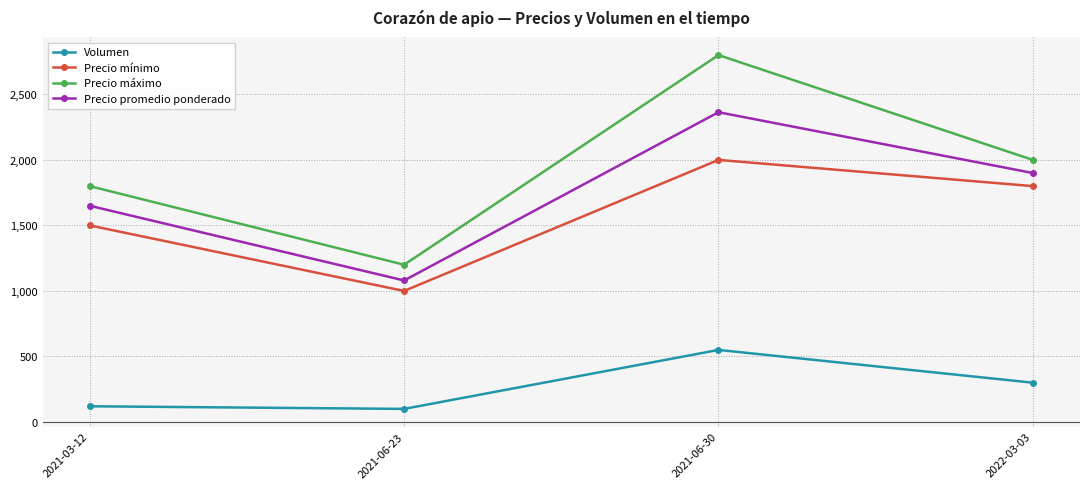

True or false: Precio máximo and Volumen cross at least once.

False